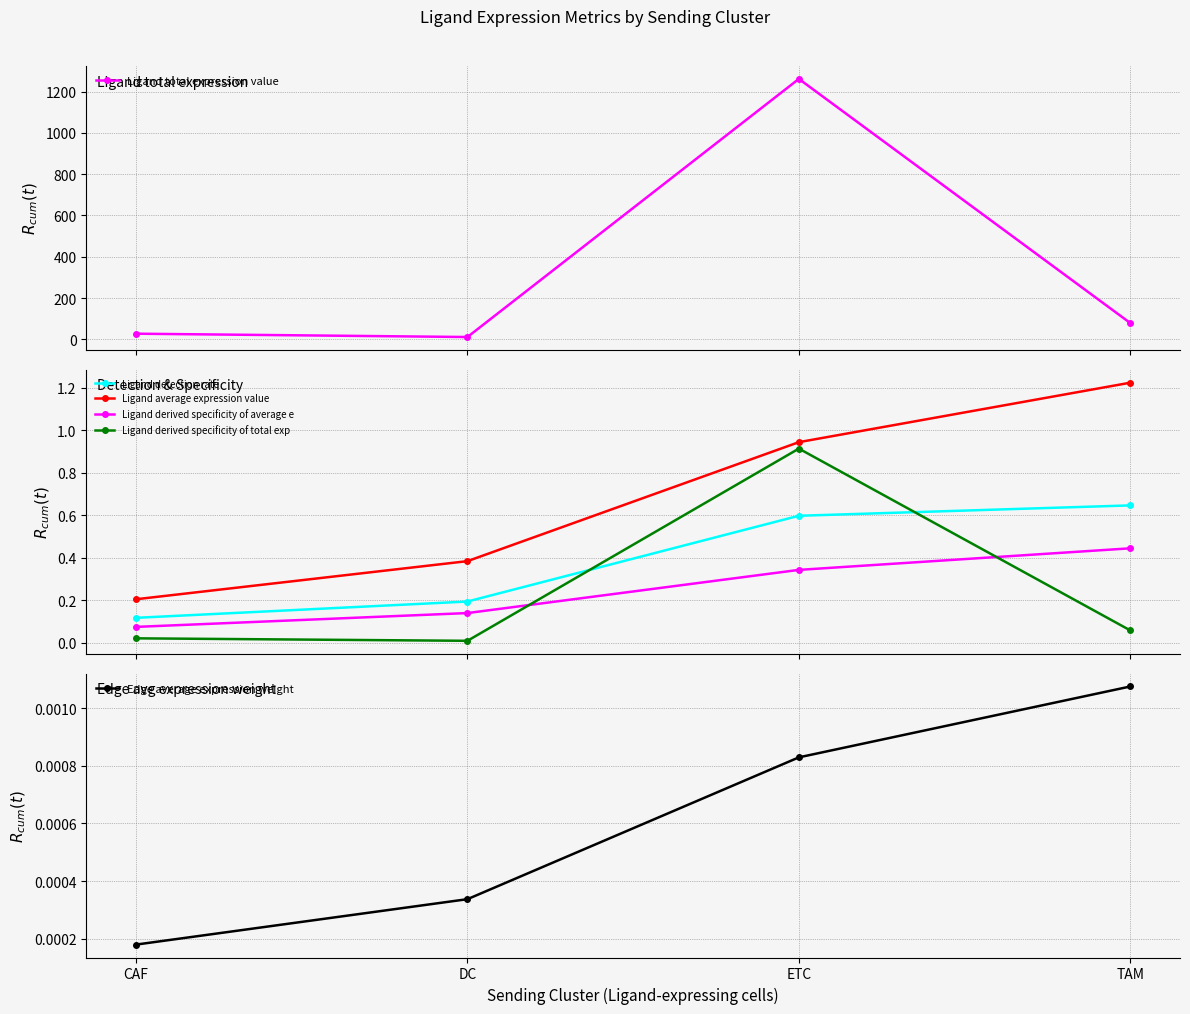

What is the total value across all series at DC?

12.6